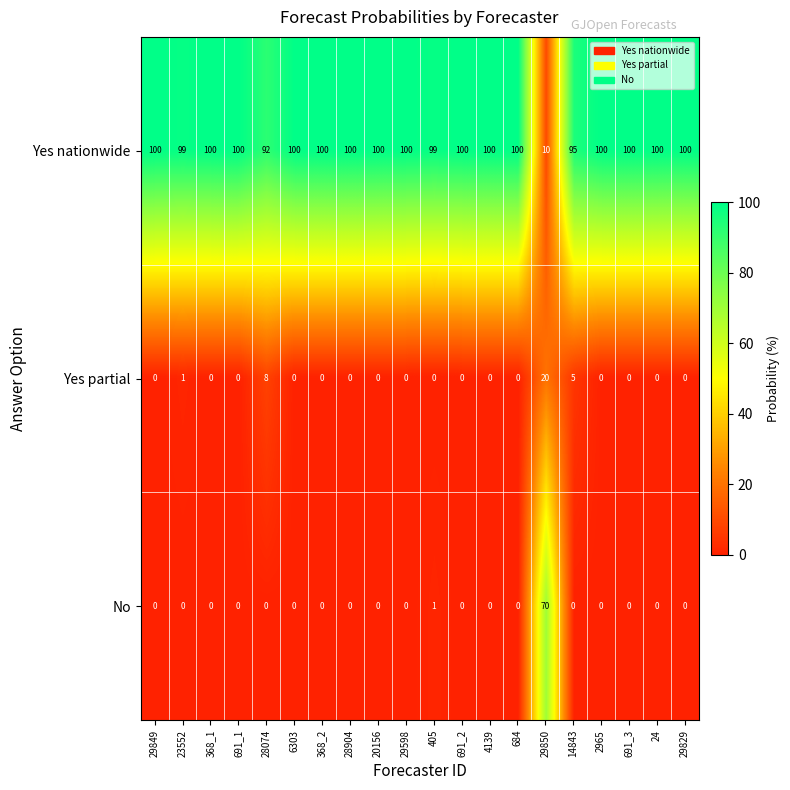

Which series has the largest range (max minus min)?

Yes nationwide